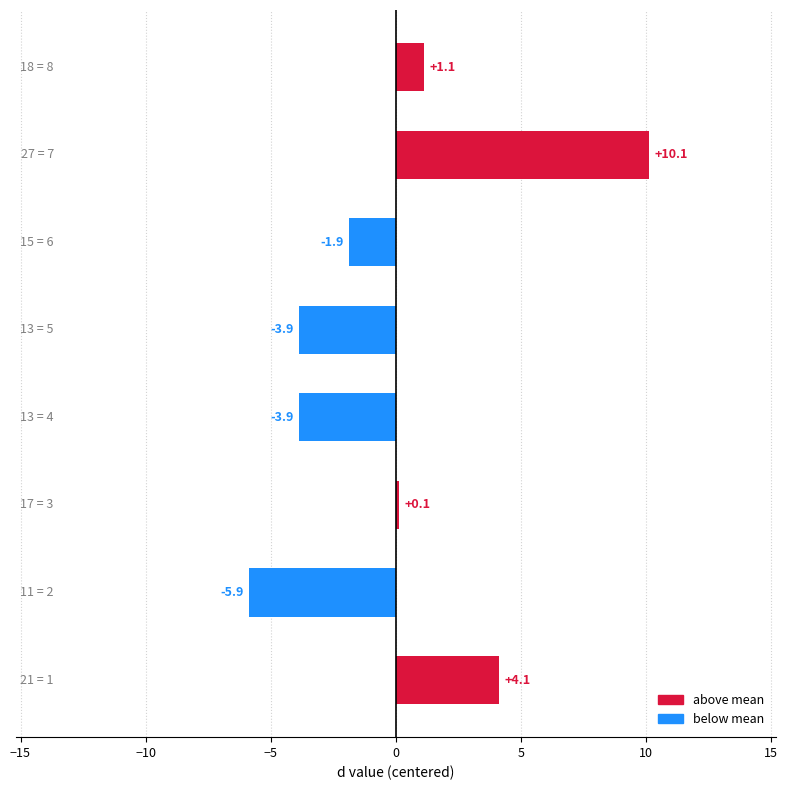

What is the maximum value shown in the chart?

10.1